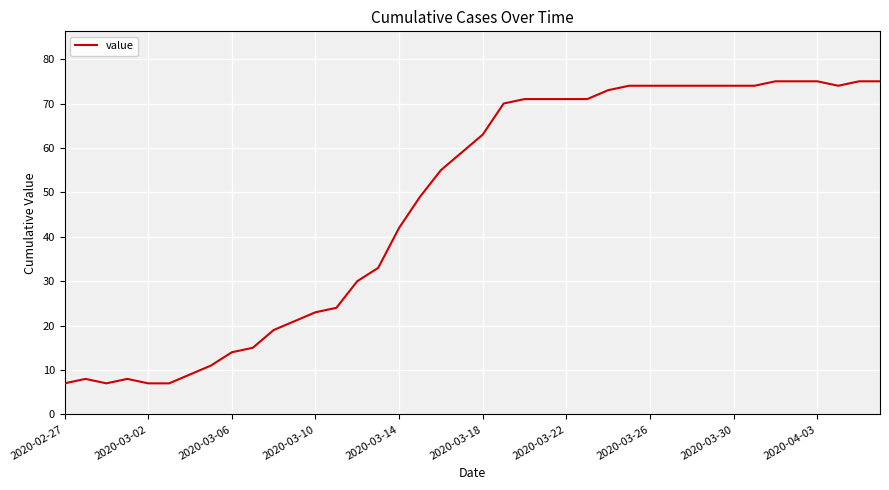

What is the maximum value shown in the chart?

75